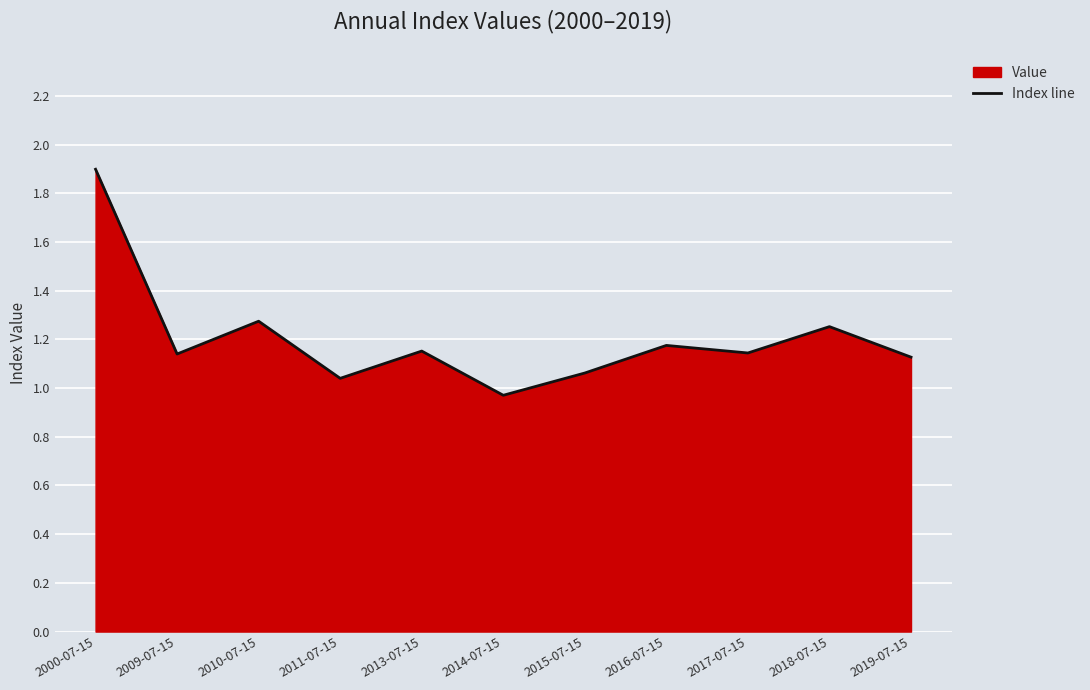

At which category does the data reach its first local valley?

2009-07-15